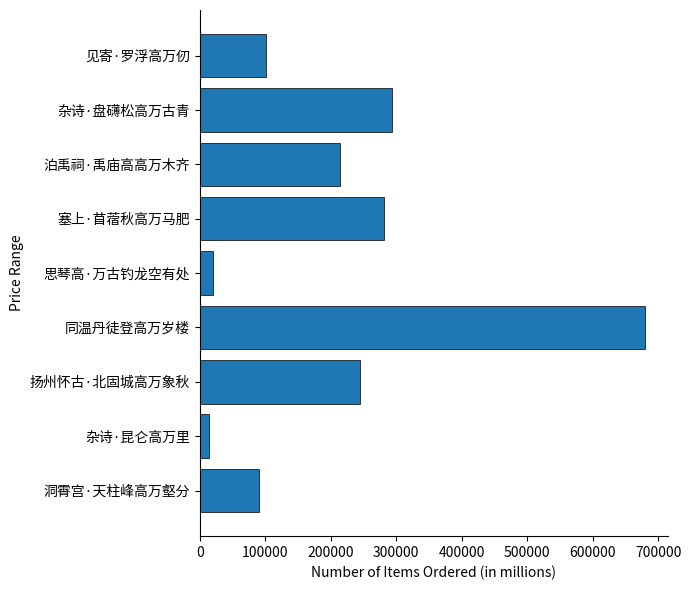

Approximately how many times larger is the value at 杂诗·盘礴松高万古青 compared to 扬州怀古·北固城高万象秋?

1.2